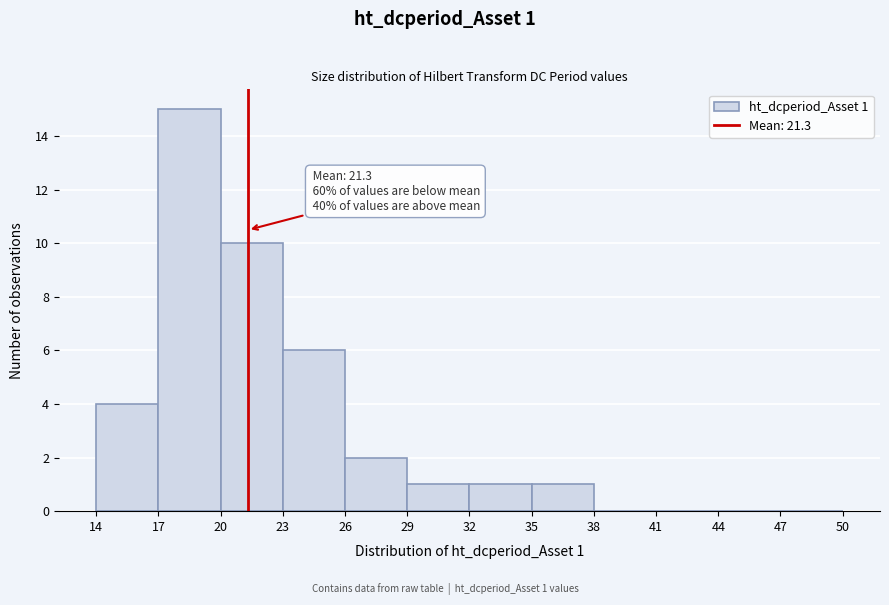

Which range on the x-axis has the tallest bar?

17 to 20